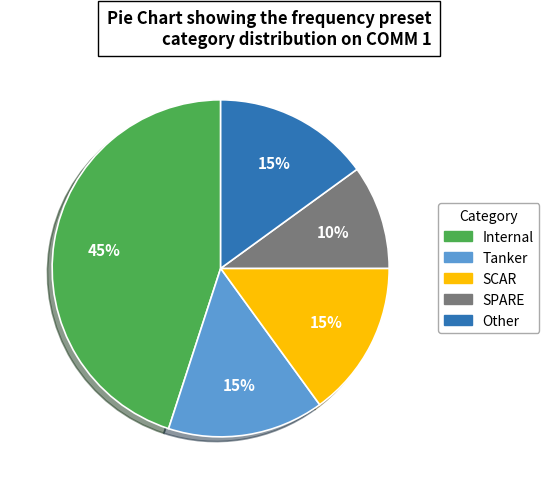

Count the number of slices in the pie.

5